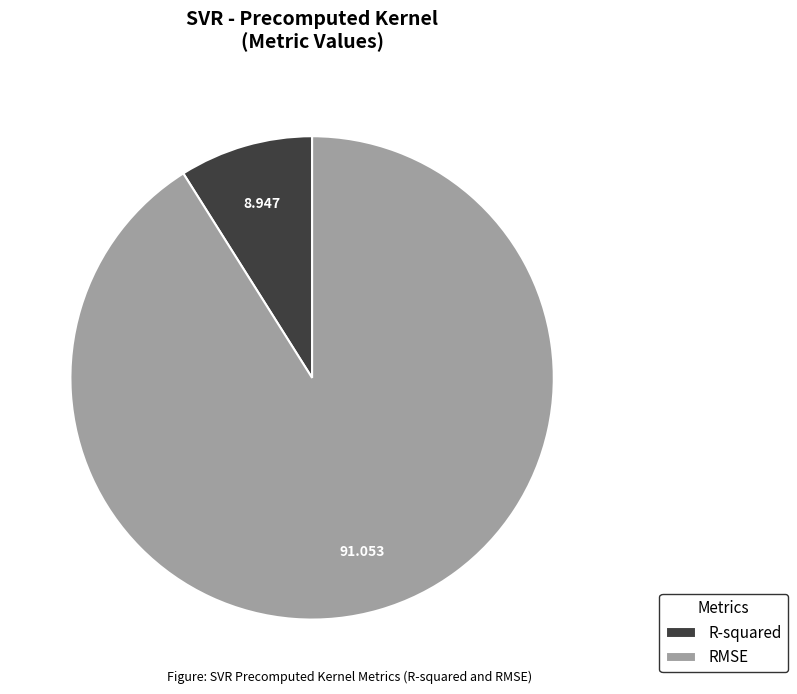

Is it true that RMSE is 80% of the pie?

False